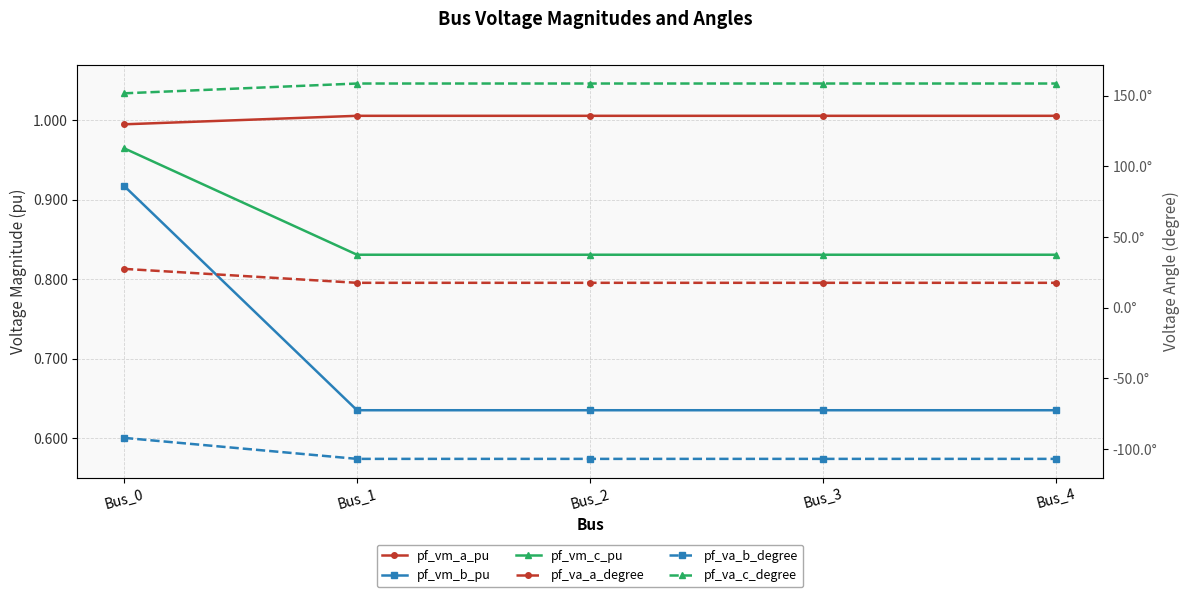

The value of pf_va_b_degree at Bus_1 is -107.0. True or false?

True